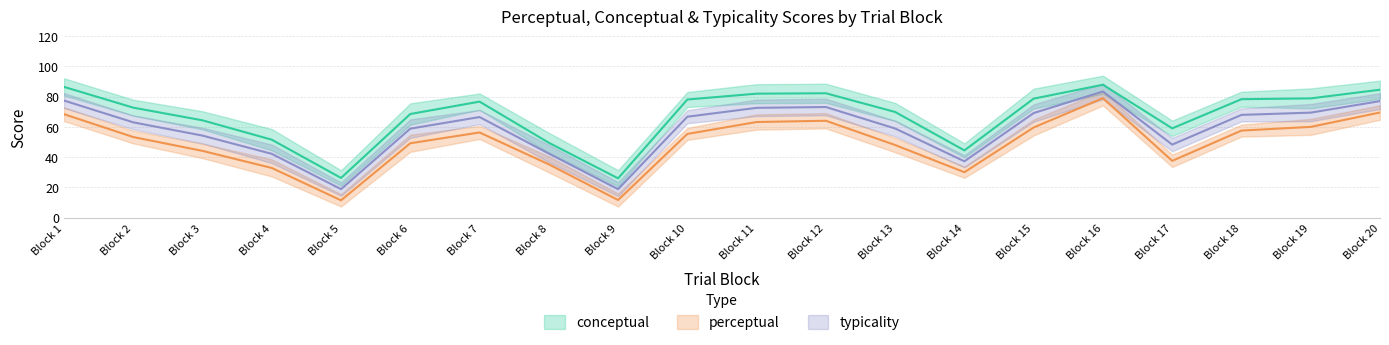

What is the difference between the second highest and minimum values in the conceptual series?

60.5